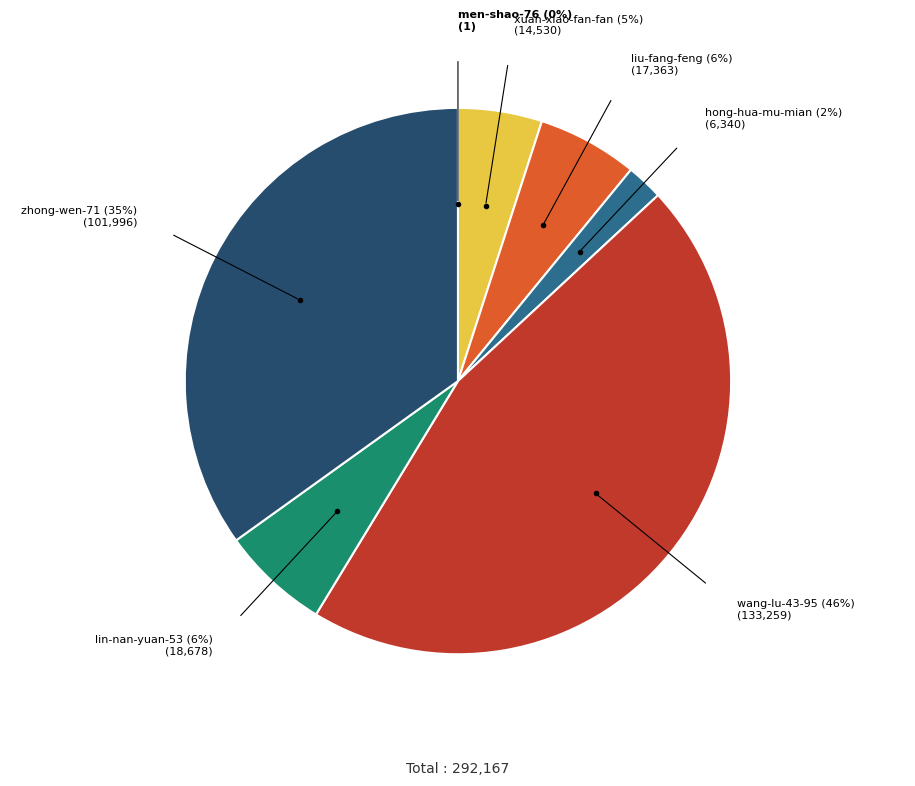

Is there a majority slice in this chart?

No